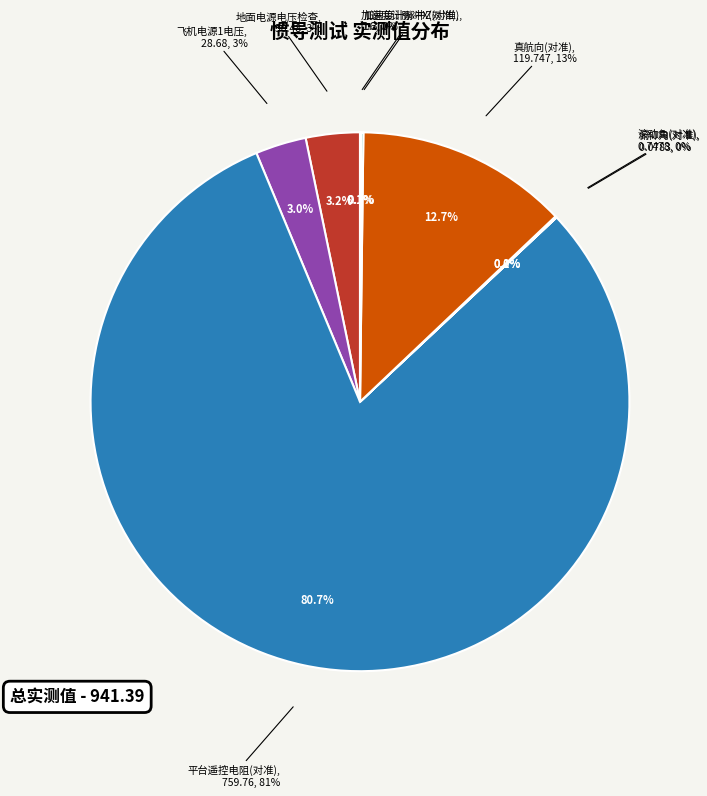

Which category accounts for the majority?

平台遥控电阻(对准)